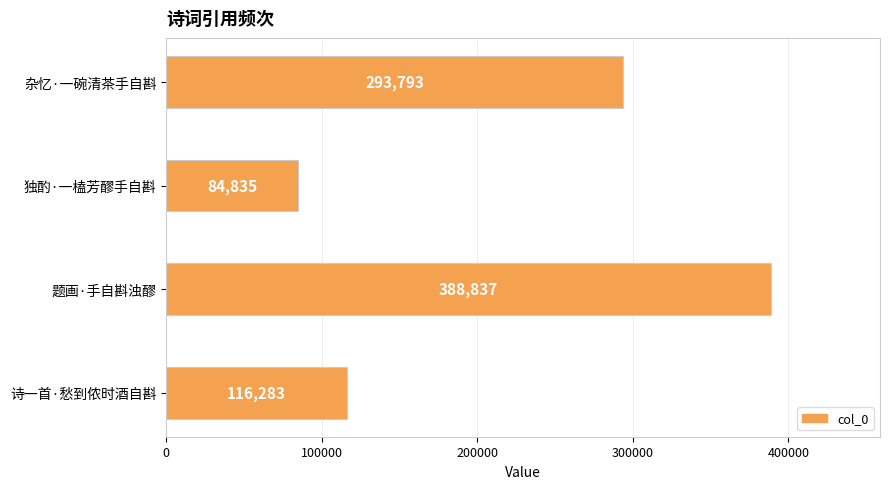

What is the average value?

220937